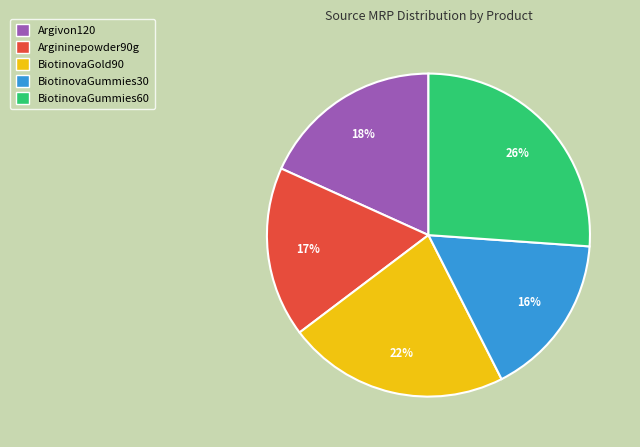

What is the ratio of the value at BiotinovaGold90 to the value at Argivon120?

1.2